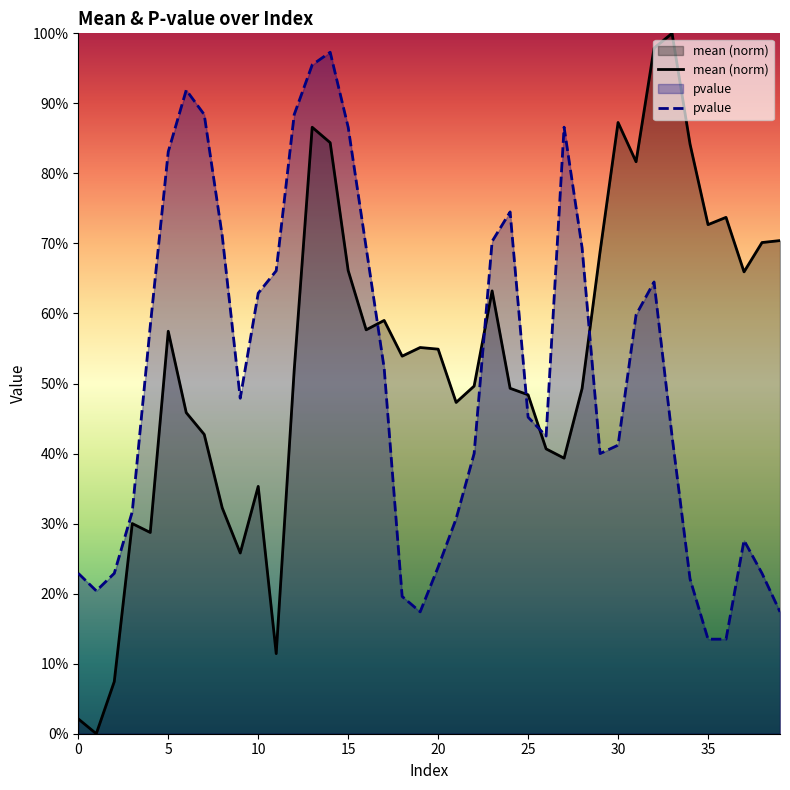

How many data points in mean are above 0?

39